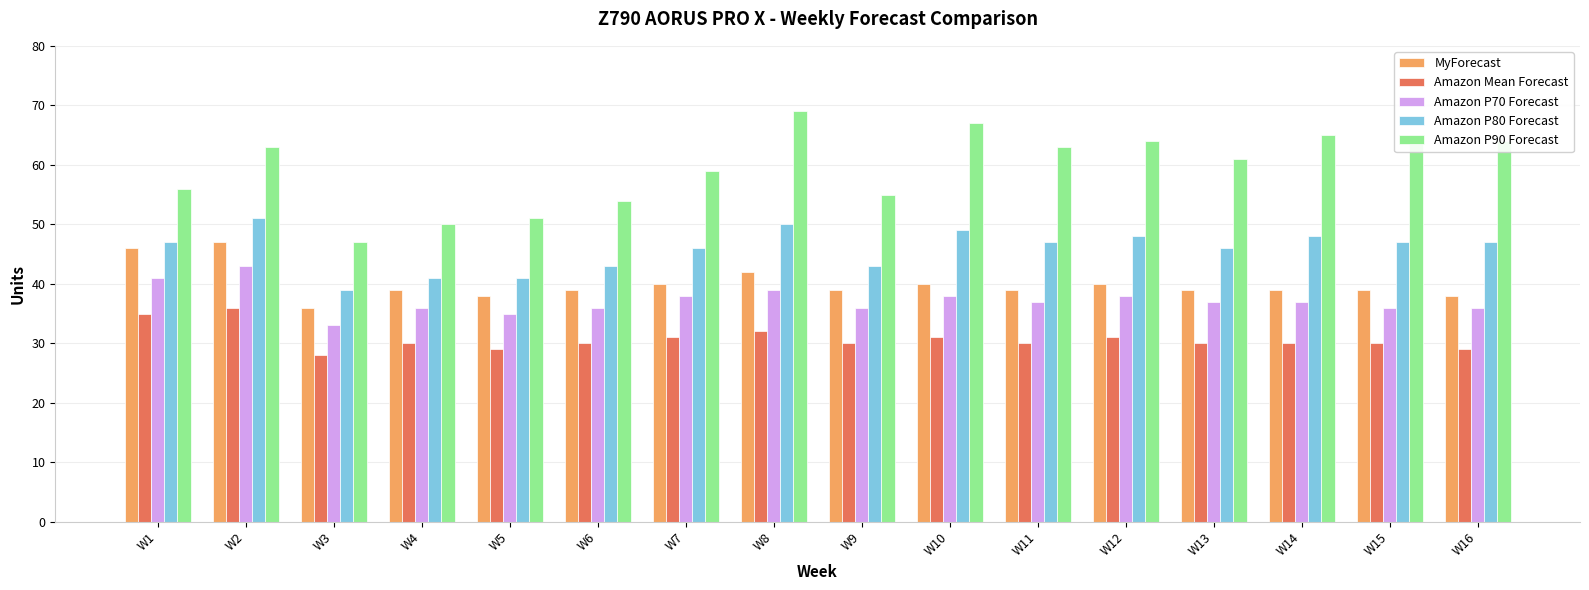

List the series in order of their peak value, highest first.

Amazon P90 Forecast, Amazon P80 Forecast, MyForecast, Amazon P70 Forecast, Amazon Mean Forecast